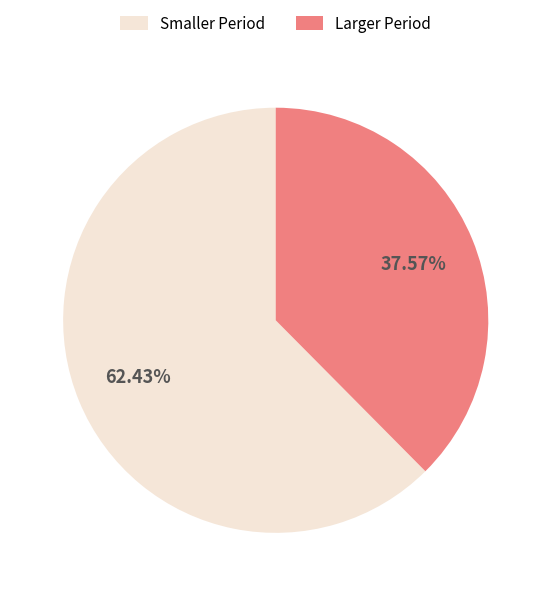

Which slice is the largest?

Smaller Period